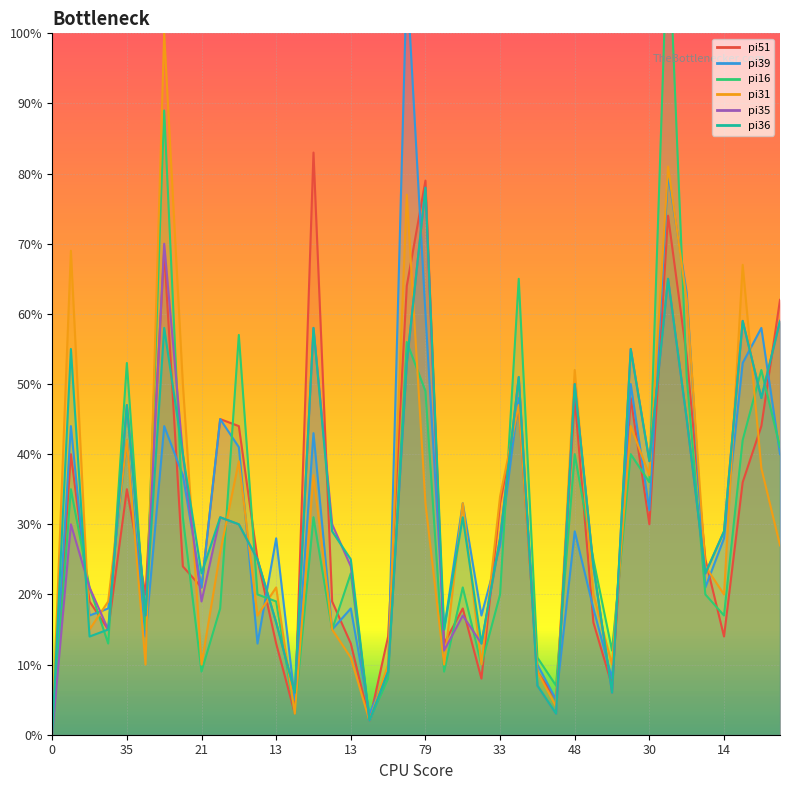

Reading left to right, transcribe all the data shown in this chart.

pi51: 0	40	19	15	35	20	69	24	21	45	44	25	13	3	83	19	13	2	14	64	79	13	18	8	33	47	9	5	48	16	7	48	30	74	54	25	14	36	44	62
pi39: 0	44	17	18	42	14	44	37	21	45	41	13	28	5	43	15	18	3	9	108	60	15	33	17	27	48	10	5	29	18	8	50	32	80	63	21	28	53	58	40
pi16: 0	35	21	13	53	15	89	31	9	18	57	20	19	3	31	15	23	2	8	56	49	9	21	10	20	65	11	7	40	25	12	40	36	116	51	20	17	42	52	41
pi31: 0	69	15	19	42	10	100	50	10	26	39	17	21	3	37	15	11	2	10	77	33	10	33	10	34	47	9	4	52	20	10	44	37	81	62	24	20	67	38	27
pi35: 0	30	21	15	47	17	70	40	19	31	30	25	16	6	58	30	24	2	9	53	78	12	17	13	28	51	7	3	50	24	6	55	39	65	45	23	29	59	48	59
pi36: 0	55	14	15	47	17	58	40	23	31	30	25	16	6	58	29	25	2	9	53	78	15	31	13	28	51	7	3	50	24	6	55	39	65	45	23	29	59	48	59